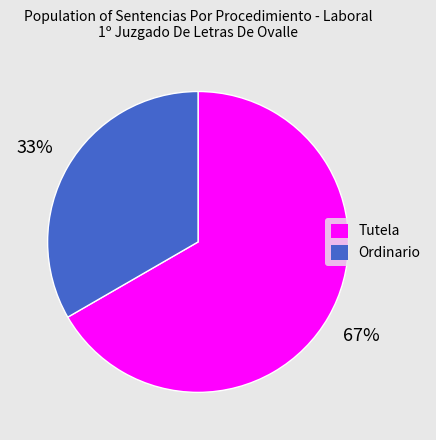

How many slices are in this pie chart?

2